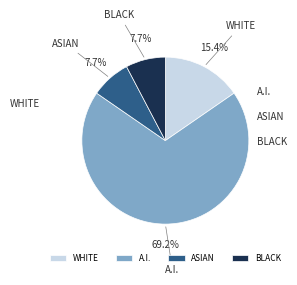

Which slice is the largest?

A.I.